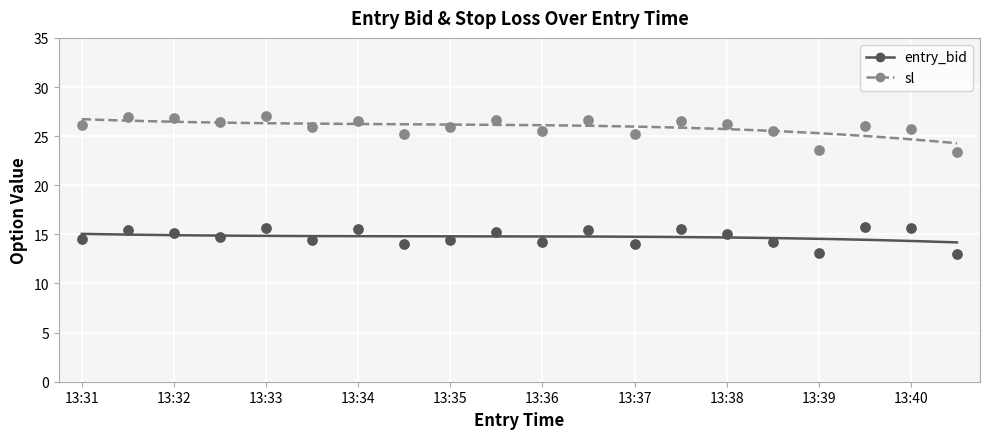

Which series has the largest Y range (max minus min)?

sl